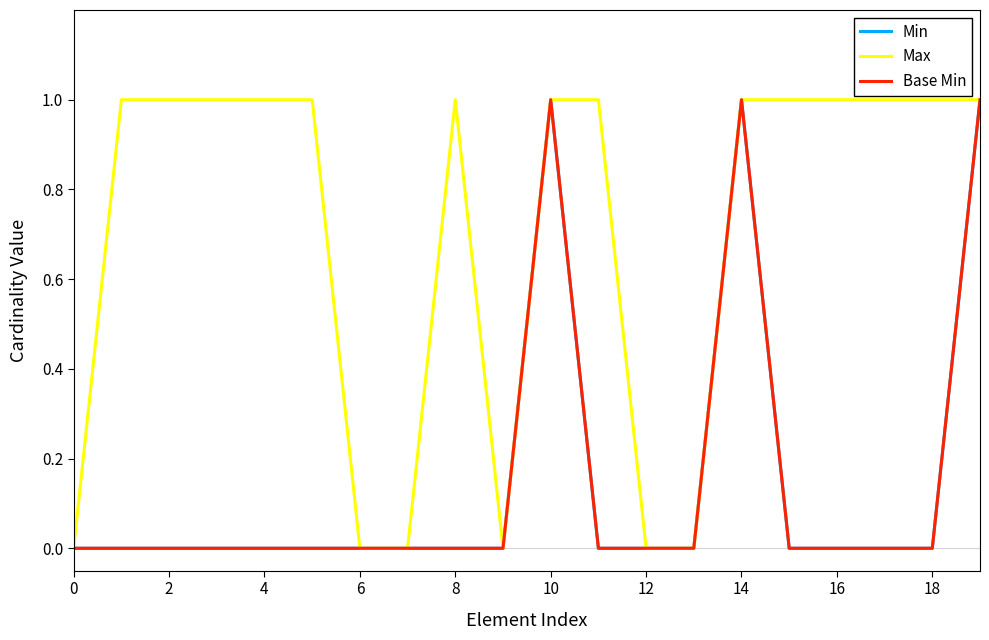

Does the chart display data point markers on the line(s)?

No